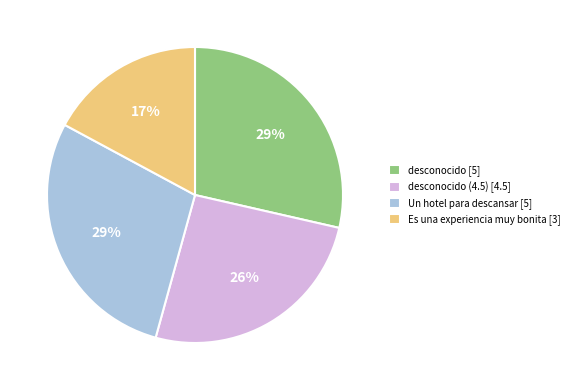

How many segments does this pie chart have?

4